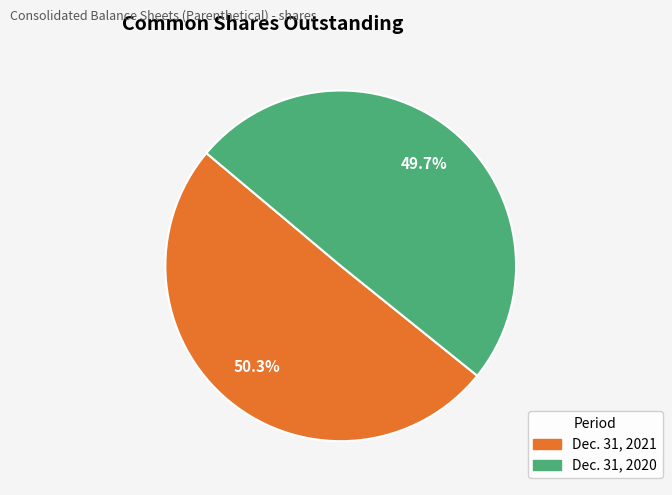

Combined, do Dec. 31, 2020 and Dec. 31, 2021 account for over 50%?

Yes